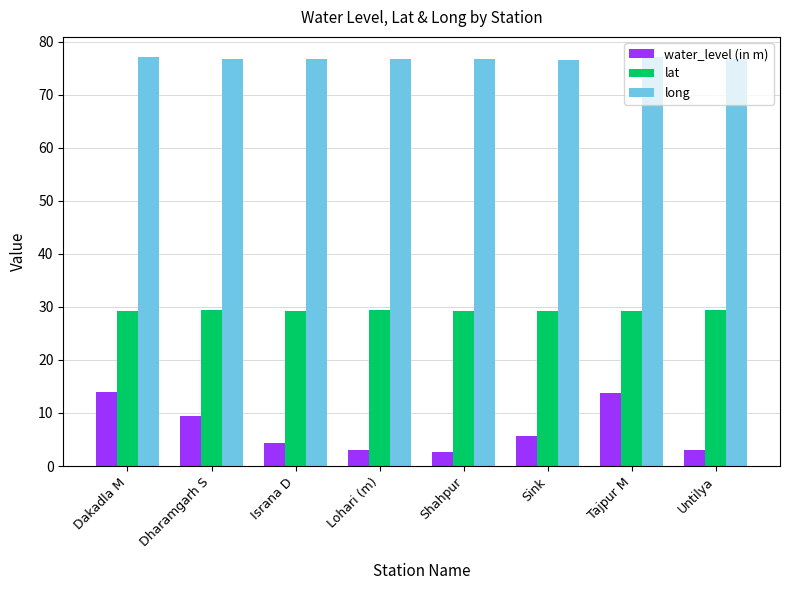

The value of long at Lohari (m) is 45.3. True or false?

False